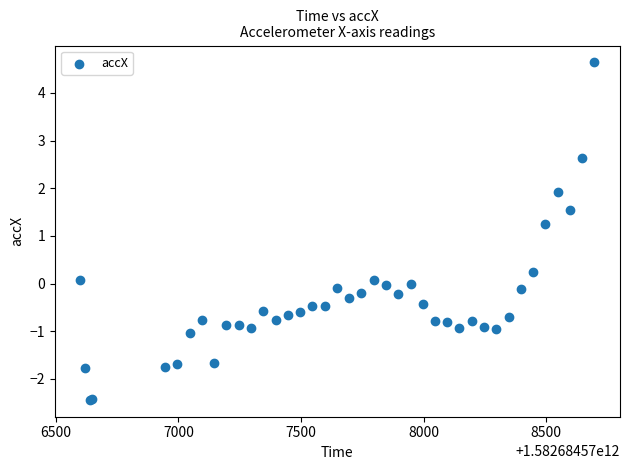

What Y value in the scatter plot is closest to 1?

1.2